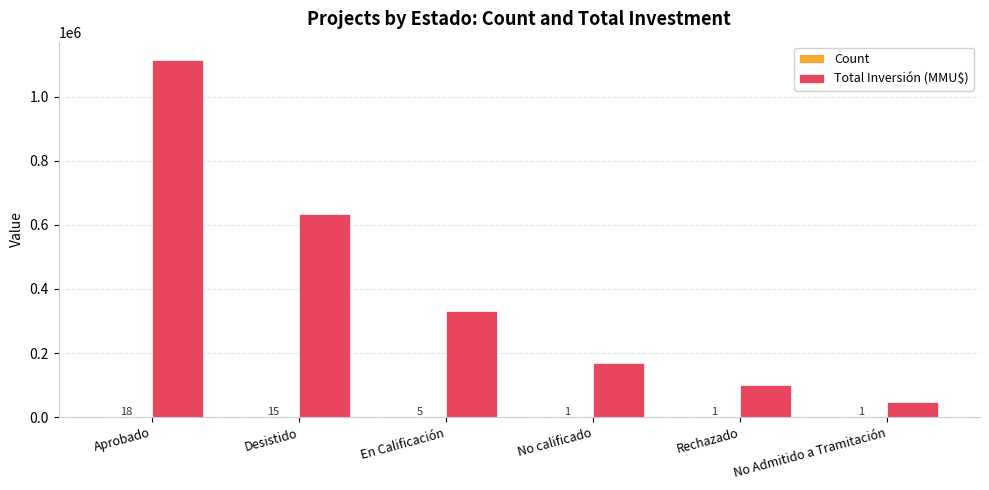

What is the highest value of the Total Inversión (MMU$) series?

1115650